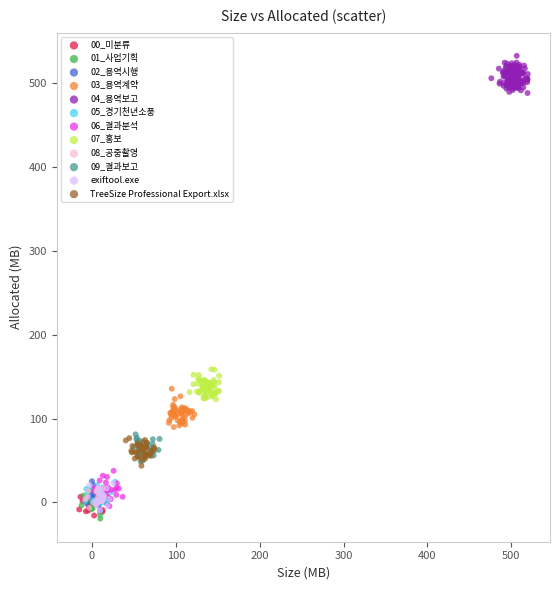

What are all the series names shown in the legend?

00_미분류, 01_사업기획, 02_용역시행, 03_용역계약, 04_용역보고, 05_경기천년소풍, 06_결과분석, 07_홍보, 08_공중촬영, 09_결과보고, exiftool.exe, TreeSize Professional Export.xlsx